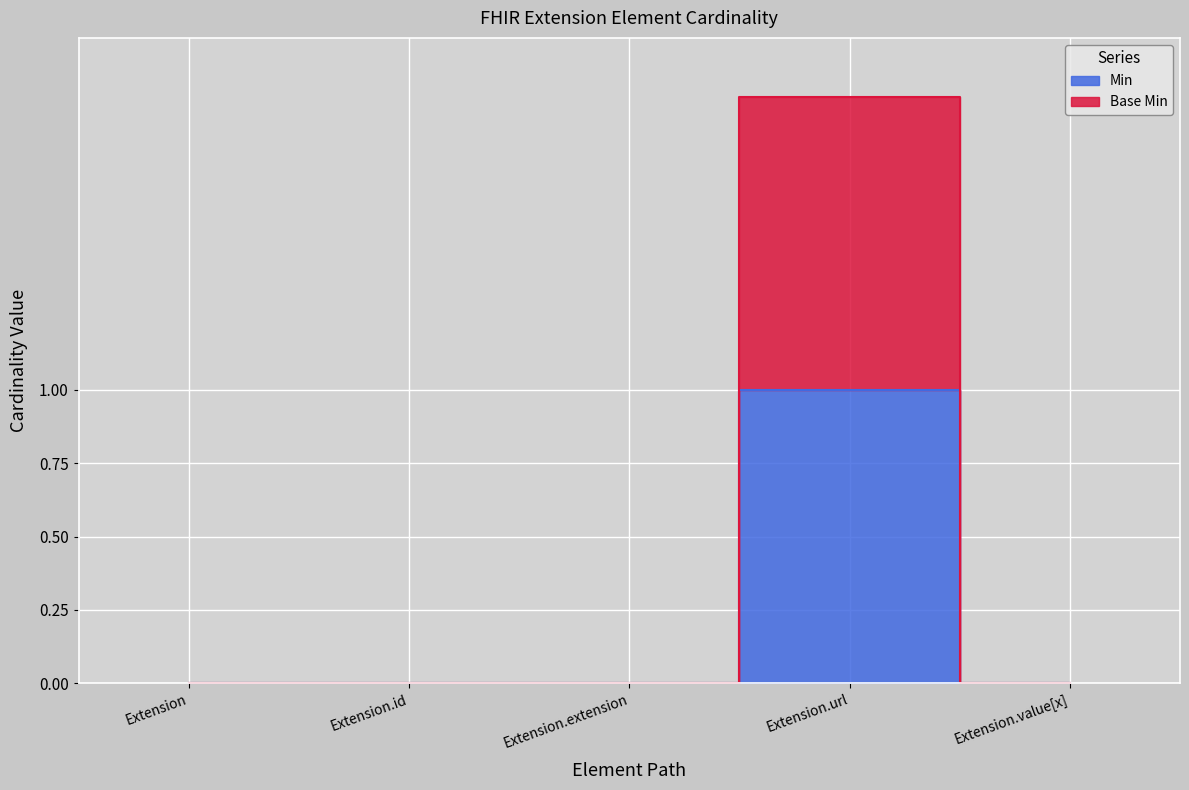

True or false: Base Min and Min cross at least once.

False